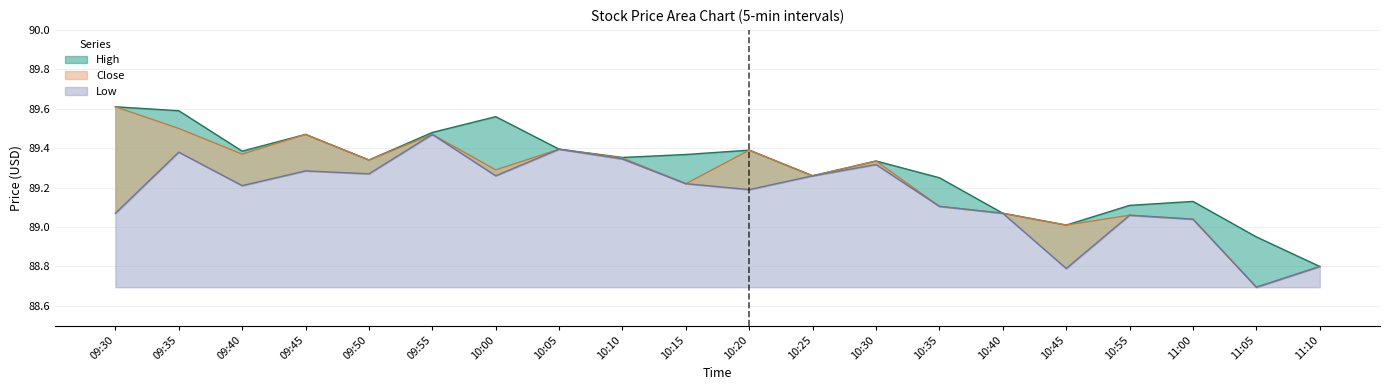

Reading right to left, transcribe all the data shown in this chart.

High: 11:10=88.8	11:05=89.0	11:00=89.1	10:55=89.1	10:45=89.0	10:40=89.1	10:35=89.2	10:30=89.3	10:25=89.3	10:20=89.4	10:15=89.4	10:10=89.4	10:05=89.4	10:00=89.6	09:55=89.5	09:50=89.3	09:45=89.5	09:40=89.4	09:35=89.6	09:30=89.6
Close: 11:10=88.8	11:05=88.7	11:00=89.0	10:55=89.1	10:45=89.0	10:40=89.1	10:35=89.1	10:30=89.3	10:25=89.3	10:20=89.4	10:15=89.2	10:10=89.3	10:05=89.4	10:00=89.3	09:55=89.5	09:50=89.3	09:45=89.5	09:40=89.4	09:35=89.5	09:30=89.6
Low: 11:10=88.8	11:05=88.7	11:00=89.0	10:55=89.1	10:45=88.8	10:40=89.1	10:35=89.1	10:30=89.3	10:25=89.3	10:20=89.2	10:15=89.2	10:10=89.3	10:05=89.4	10:00=89.3	09:55=89.5	09:50=89.3	09:45=89.3	09:40=89.2	09:35=89.4	09:30=89.1